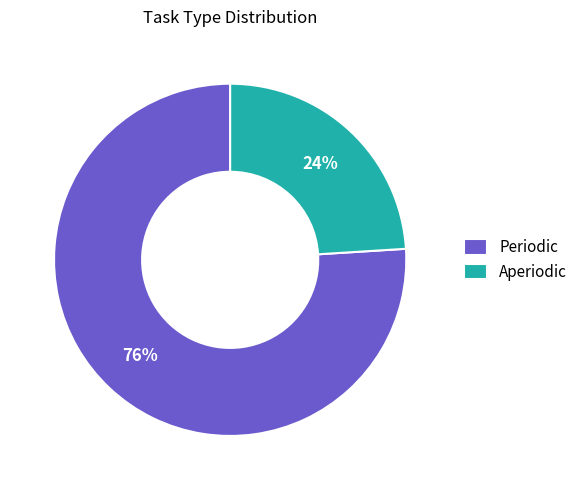

Does Aperiodic represent more than half of the total?

No